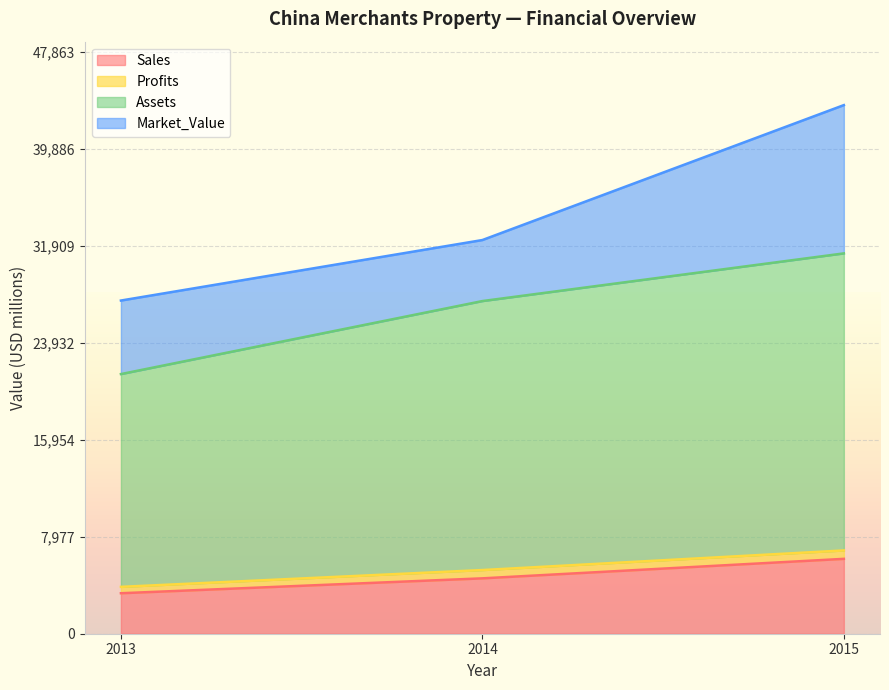

What are all the series names shown in the legend?

Sales, Profits, Assets, Market_Value